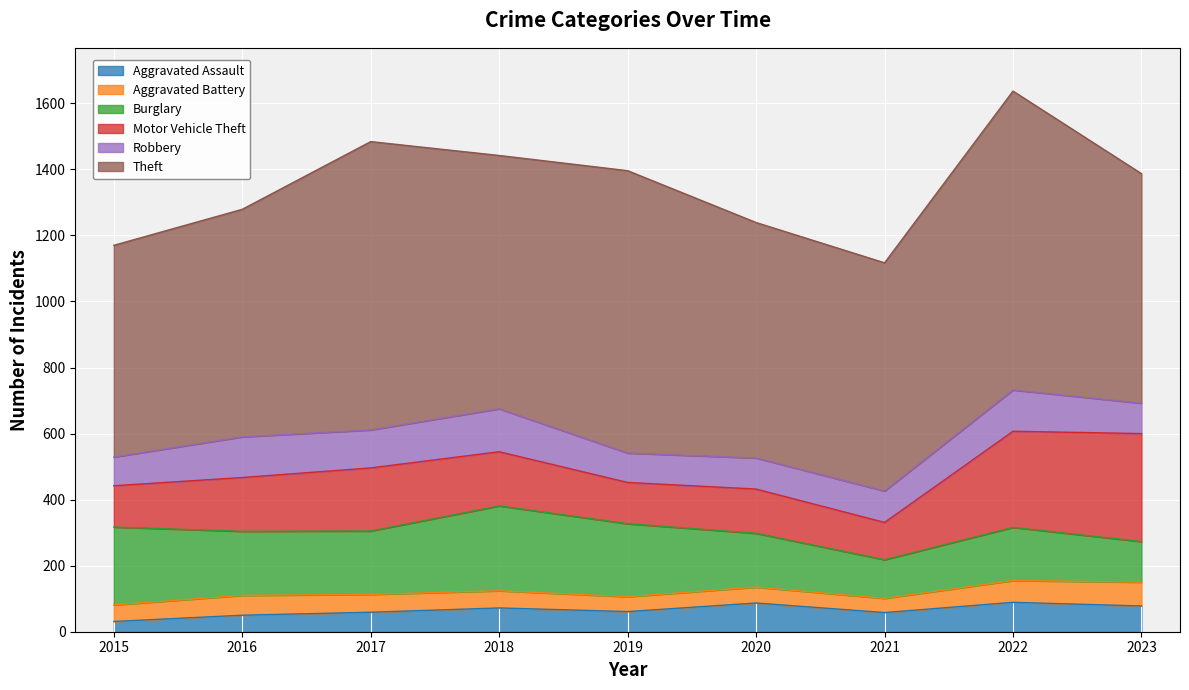

What value does the Theft series have at 2020?

713